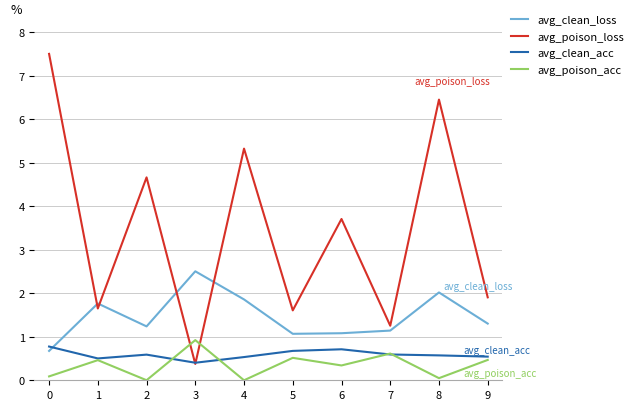

How many values in the avg_clean_loss series exceed 1?

9